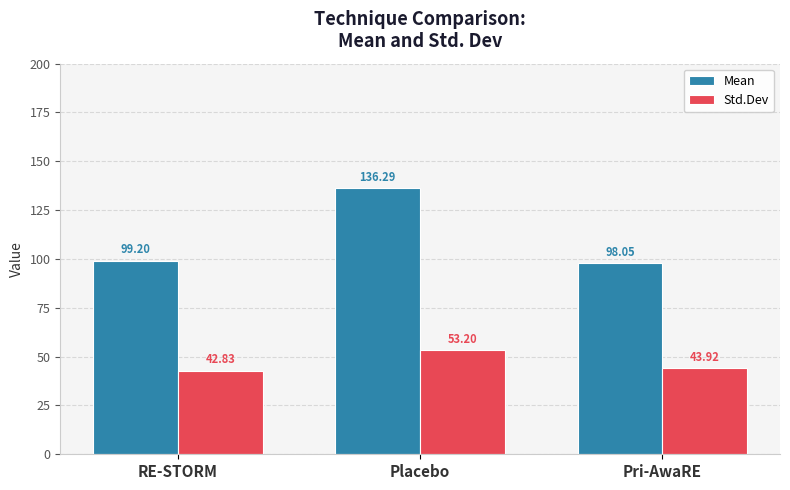

What is the approximate value of Mean at Pri-AwaRE?

98.1